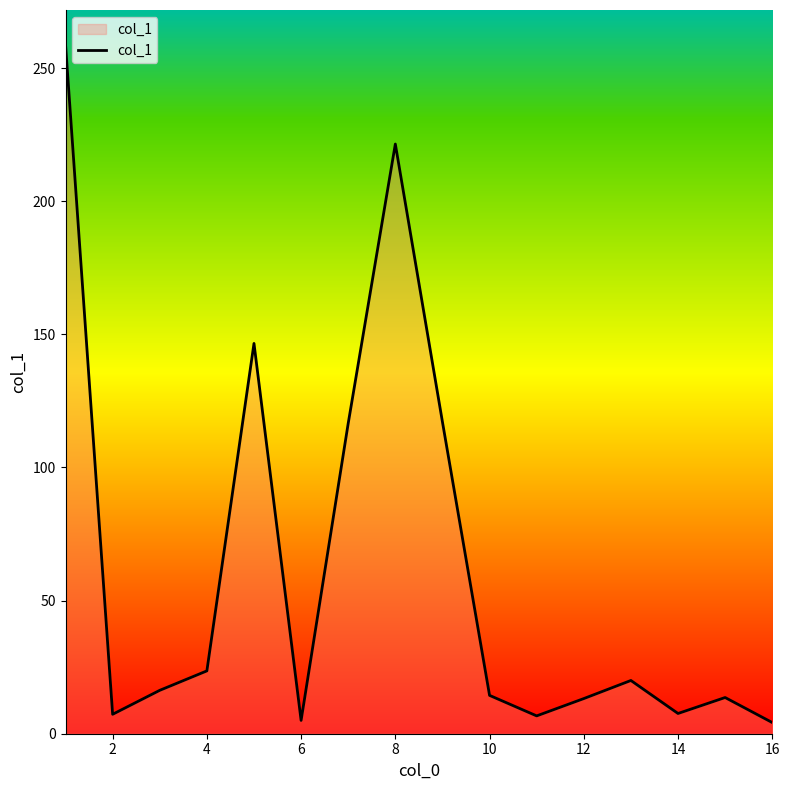

How many lines are shown in the chart?

1